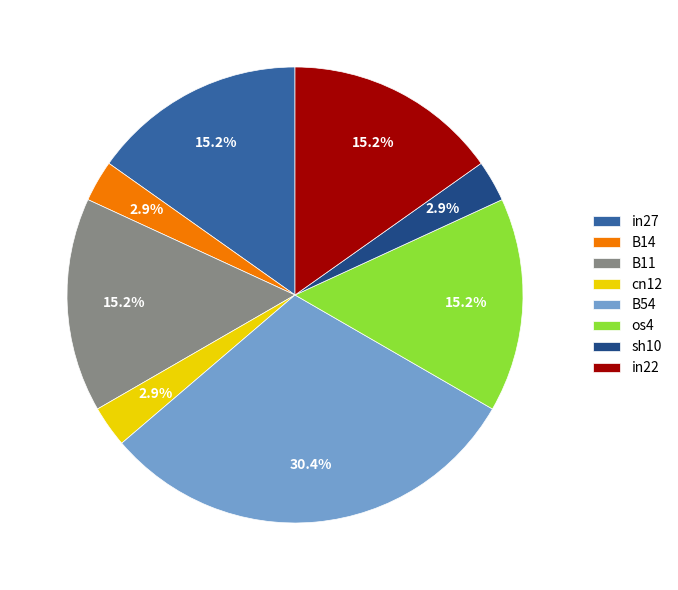

What percentage is the sh10 slice, to the nearest percent?

3%